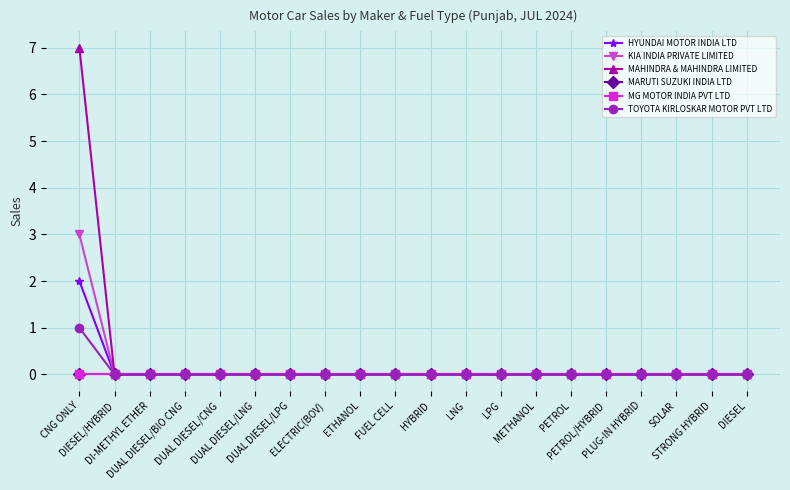

Which label corresponds to the smallest value in the chart?

DIESEL/HYBRID